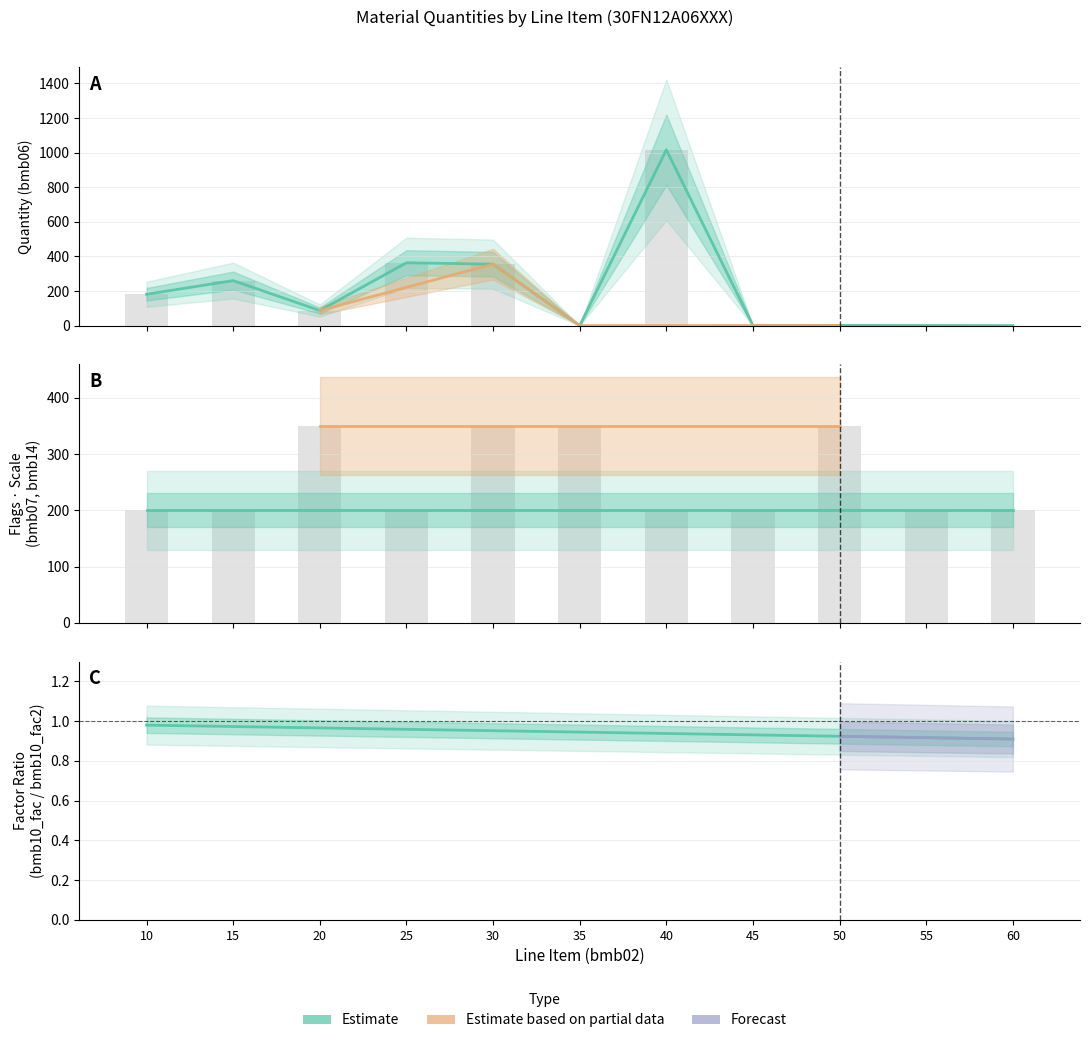

What is the difference between the highest and lowest values at 10?

181.0